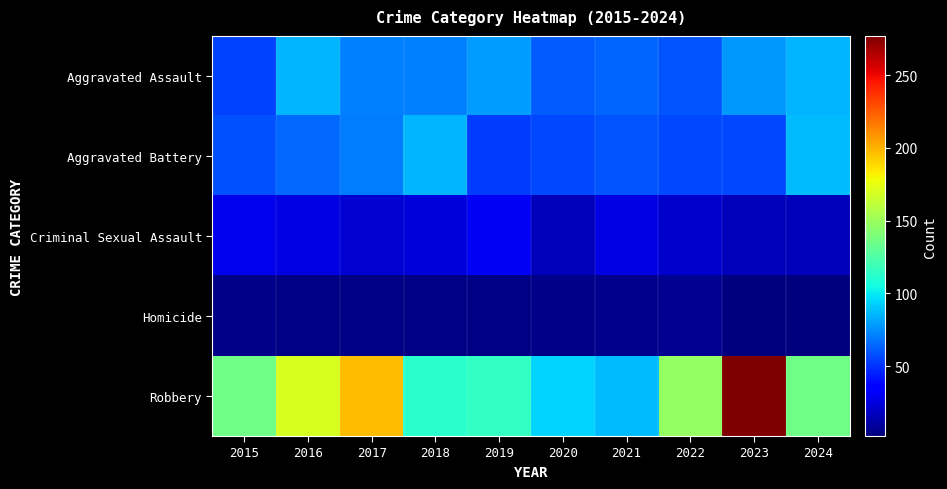

At 2015, list the series in order from smallest to largest.

Homicide, Criminal Sexual Assault, Aggravated Assault, Aggravated Battery, Robbery